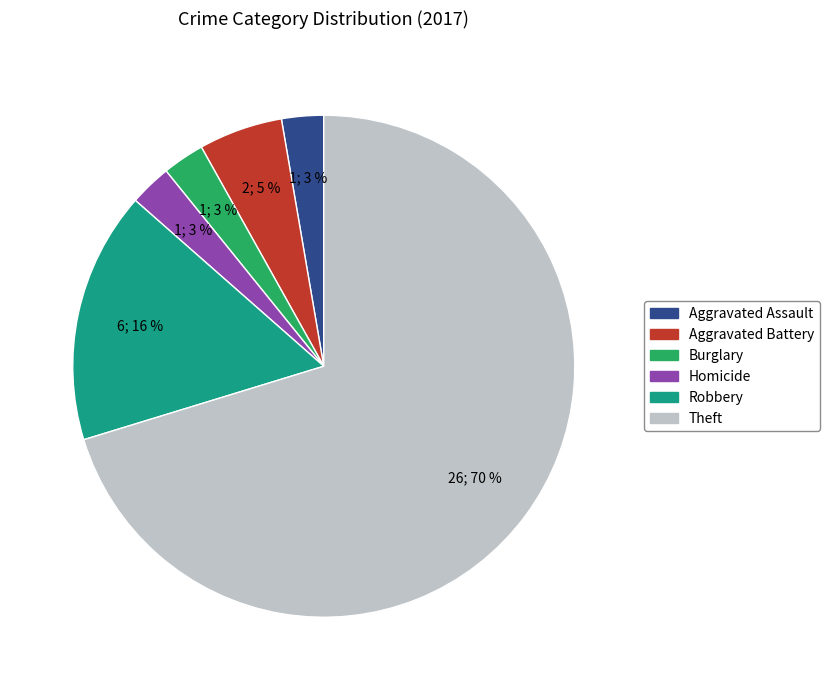

To the nearest percent, what is the average slice percentage?

17%